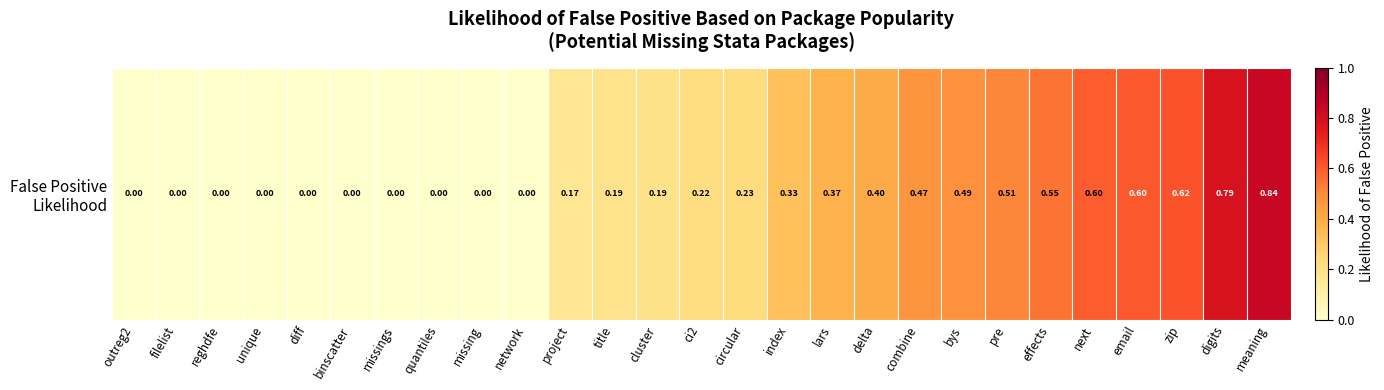

Reading right to left, what are all the values shown in this chart?

meaning=0.8	digits=0.8	zip=0.6	email=0.6	next=0.6	effects=0.6	pre=0.5	bys=0.5	combine=0.5	delta=0.4	lars=0.4	index=0.3	circular=0.2	ci2=0.2	cluster=0.2	title=0.2	project=0.2	network=0.0	missing=0.0	quantiles=0.0	missings=0.0	binscatter=0.0	diff=0.0	unique=0.0	reghdfe=0.0	filelist=0.0	outreg2=0.0